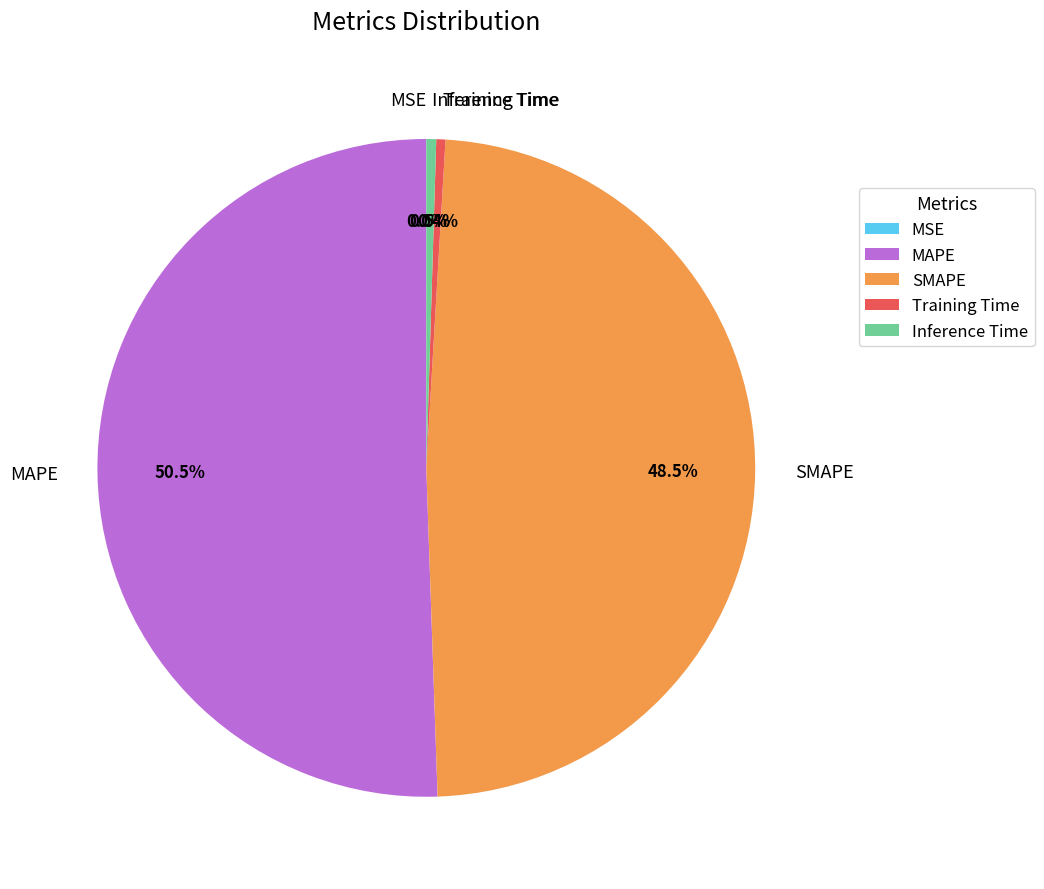

Which slice is the largest?

MAPE